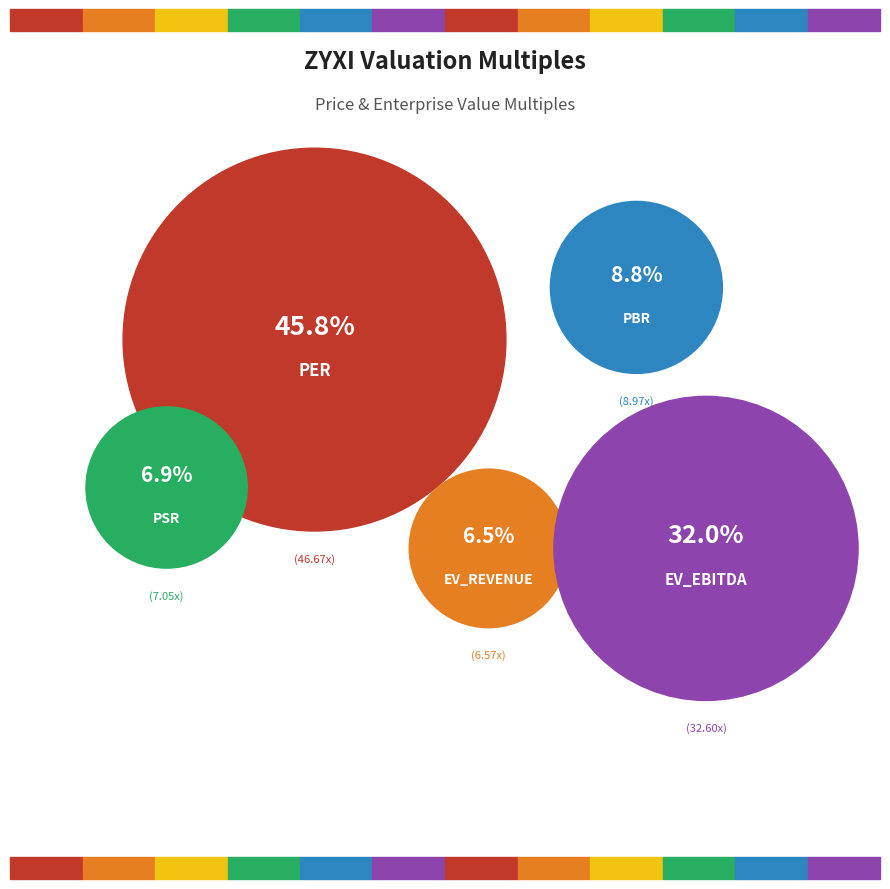

What percentage is NOT represented by pbr?

91.2%